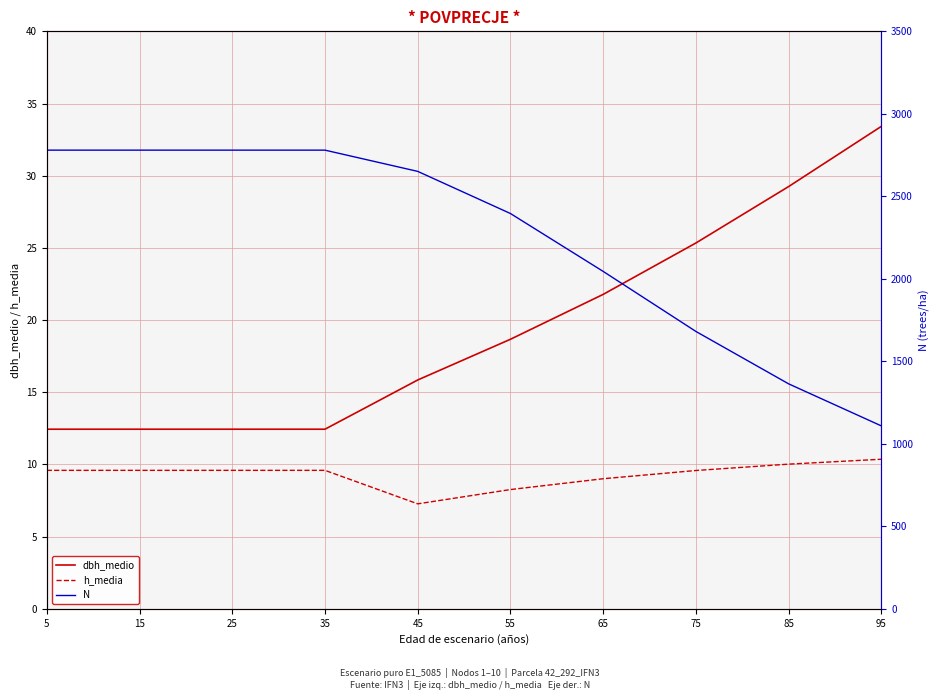

What is the difference between the dbh_medio values at 35 and 45?

3.4